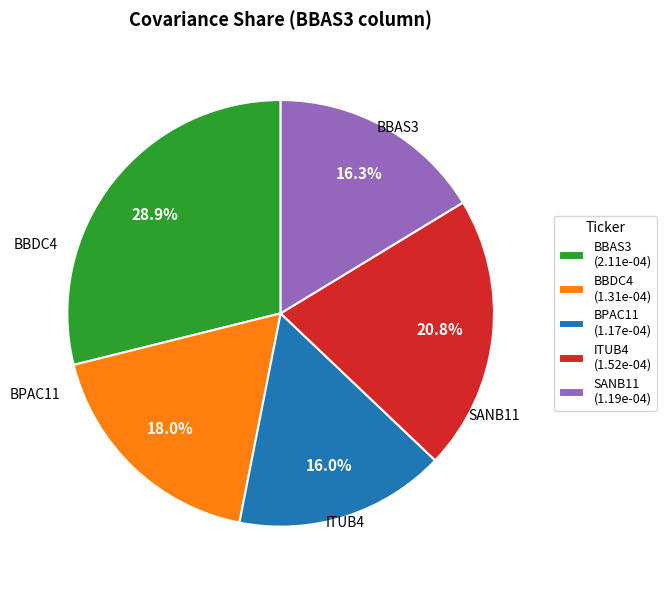

The SANB11 slice represents 16% of the pie. True or false?

True